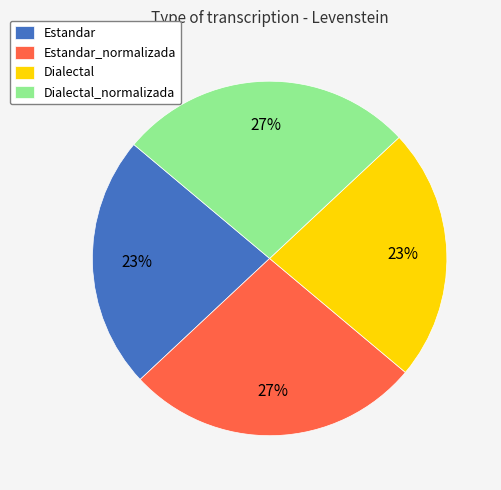

To the nearest percent, what percentage of the pie is Estandar?

23%